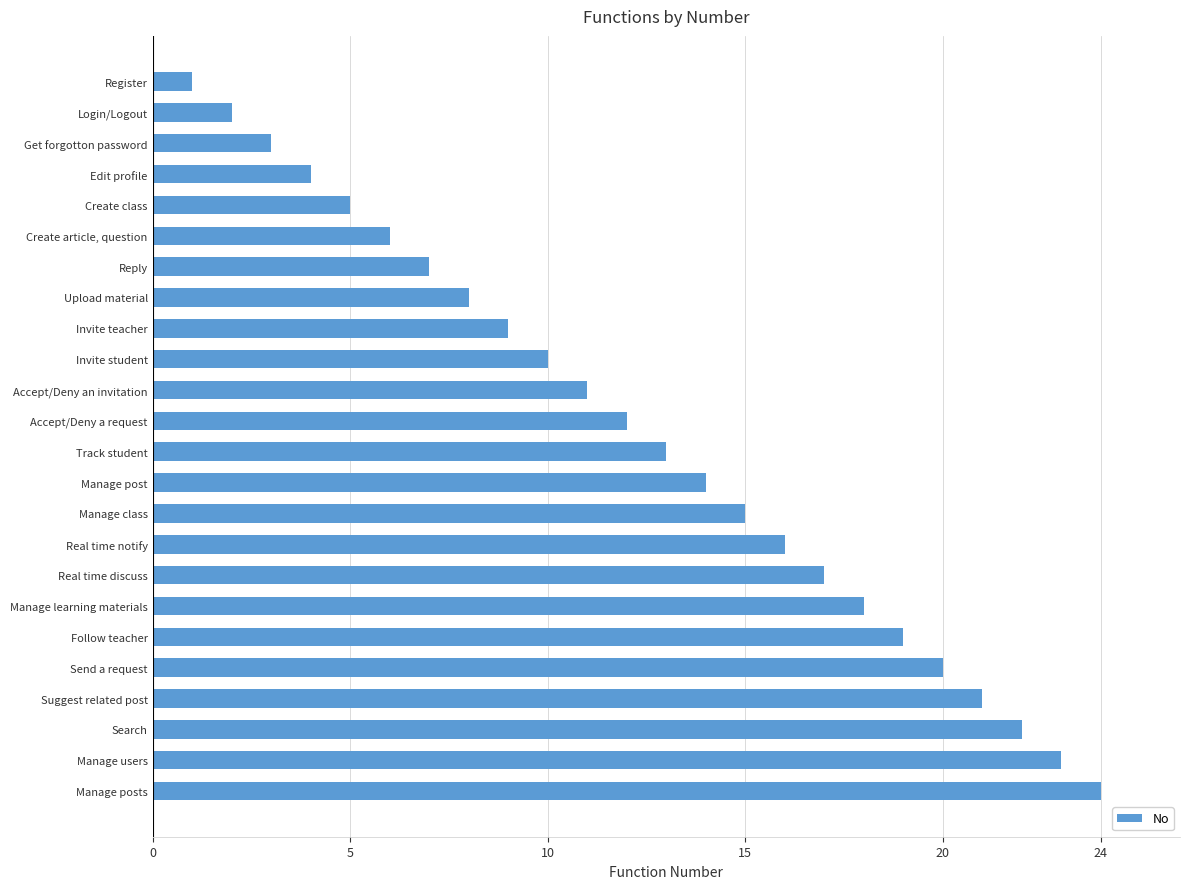

The value at Reply is 3. True or false?

False